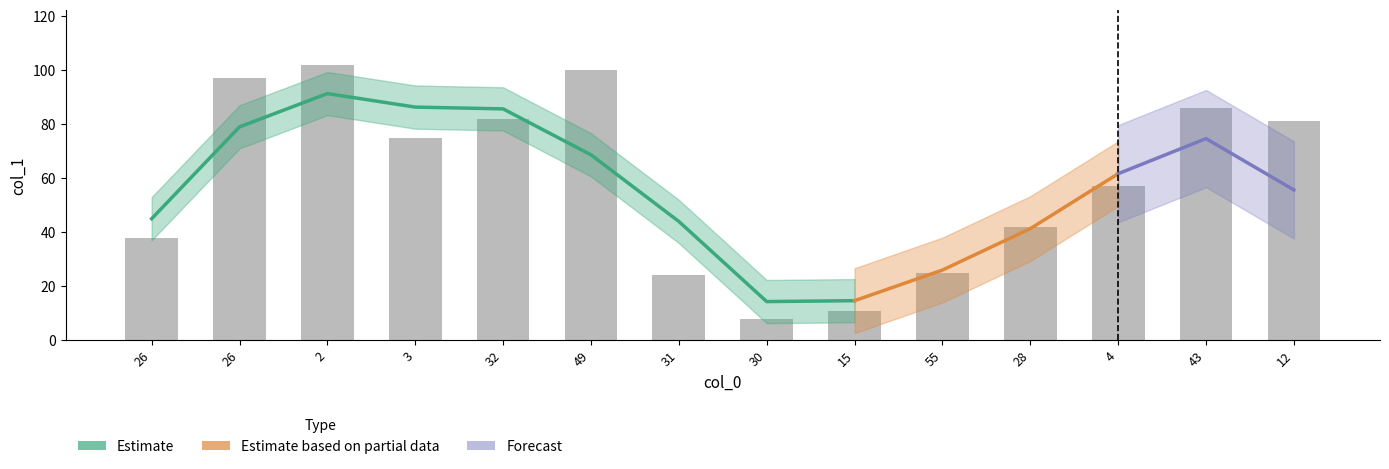

What is the sum of the values at 32 and 2?

184